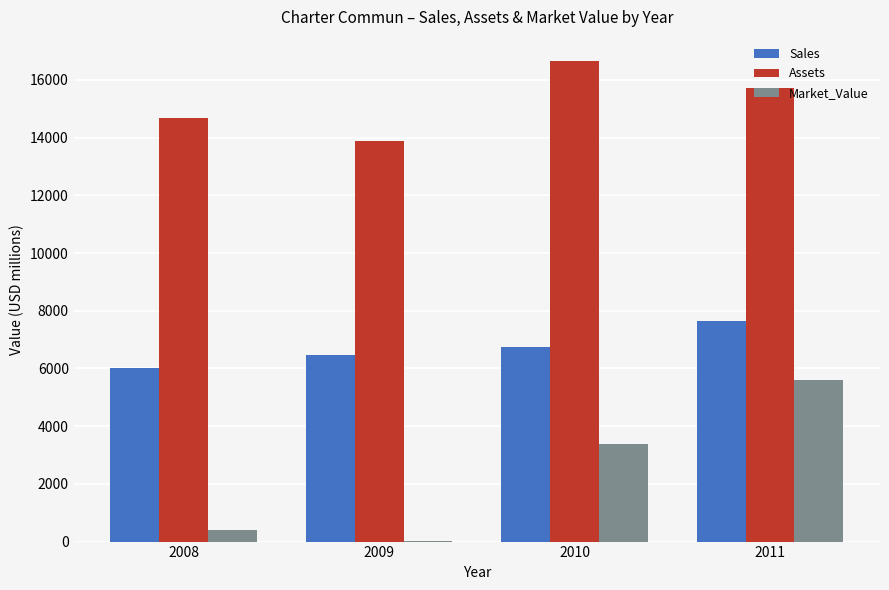

At which label is Assets closest to 15270?

2011